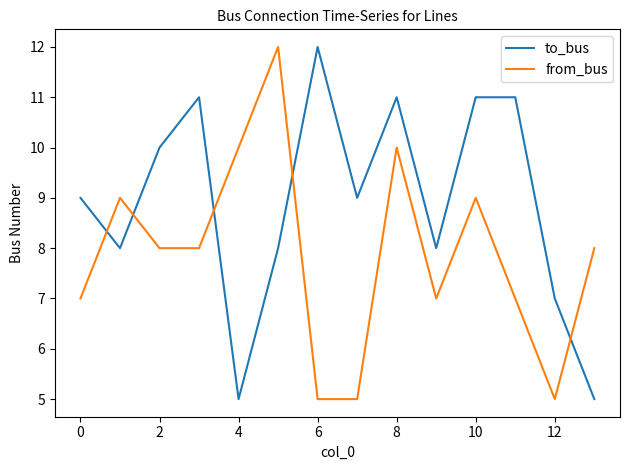

Which series has the largest total across all categories?

to_bus